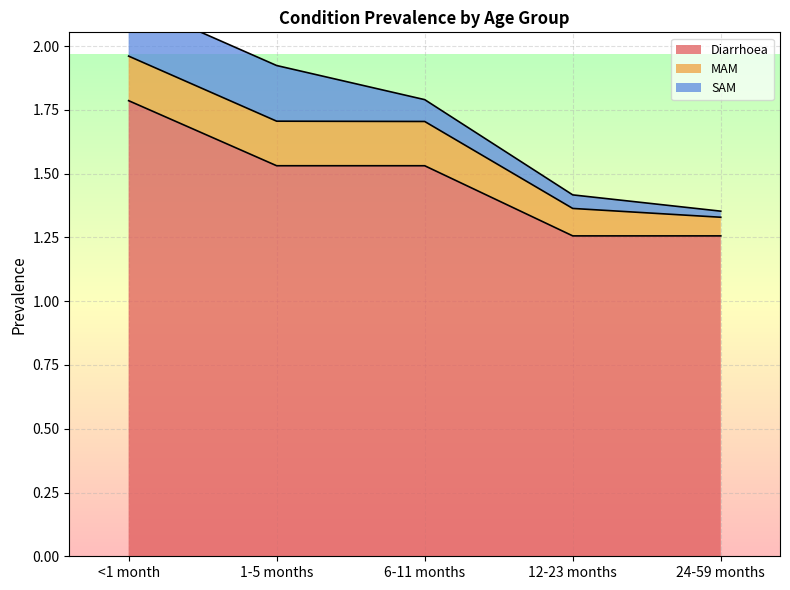

What is the value of the MAM point at the 4th from the left?

0.1